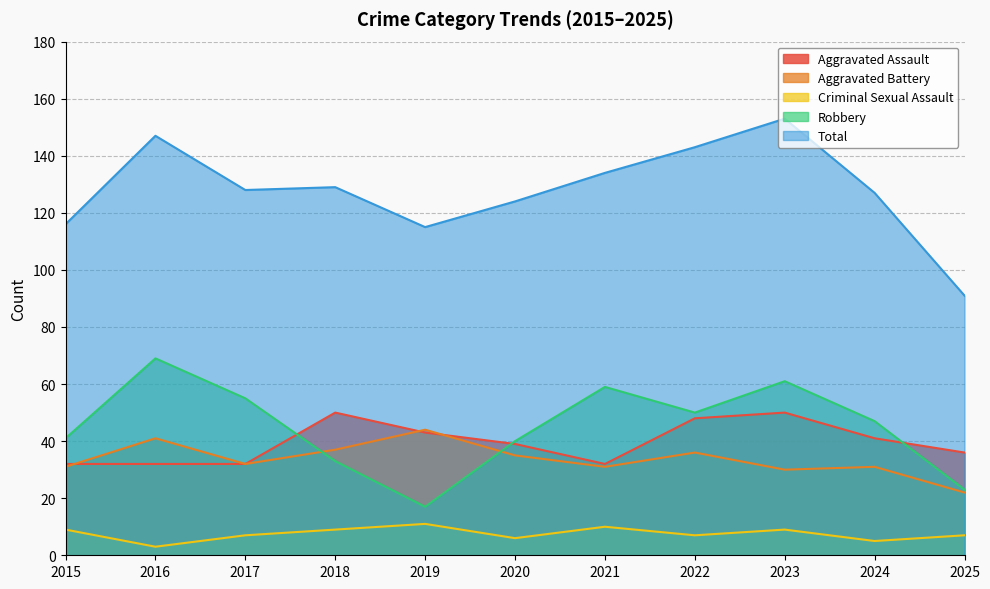

Which series has the largest range (max minus min)?

Total